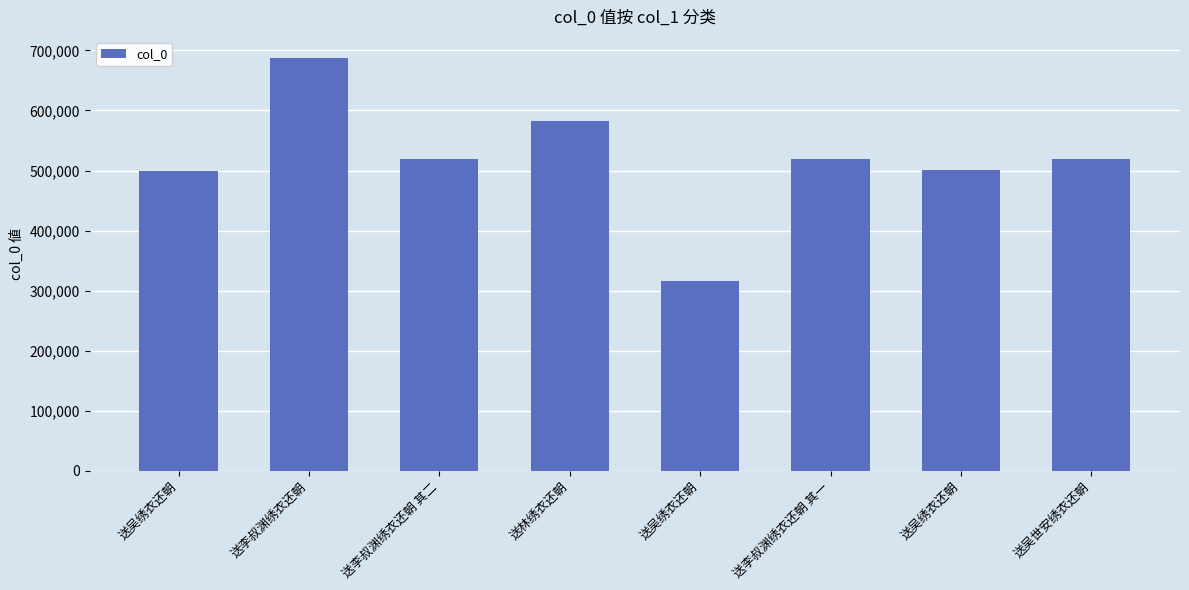

Rank the categories by value from lowest to highest.

送吴绣衣还朝, 送吴绣衣还朝, 送吴绣衣还朝, 送李叔渊绣衣还朝 其一, 送李叔渊绣衣还朝 其二, 送吴世安绣衣还朝, 送林绣衣还朝, 送李叔渊绣衣还朝